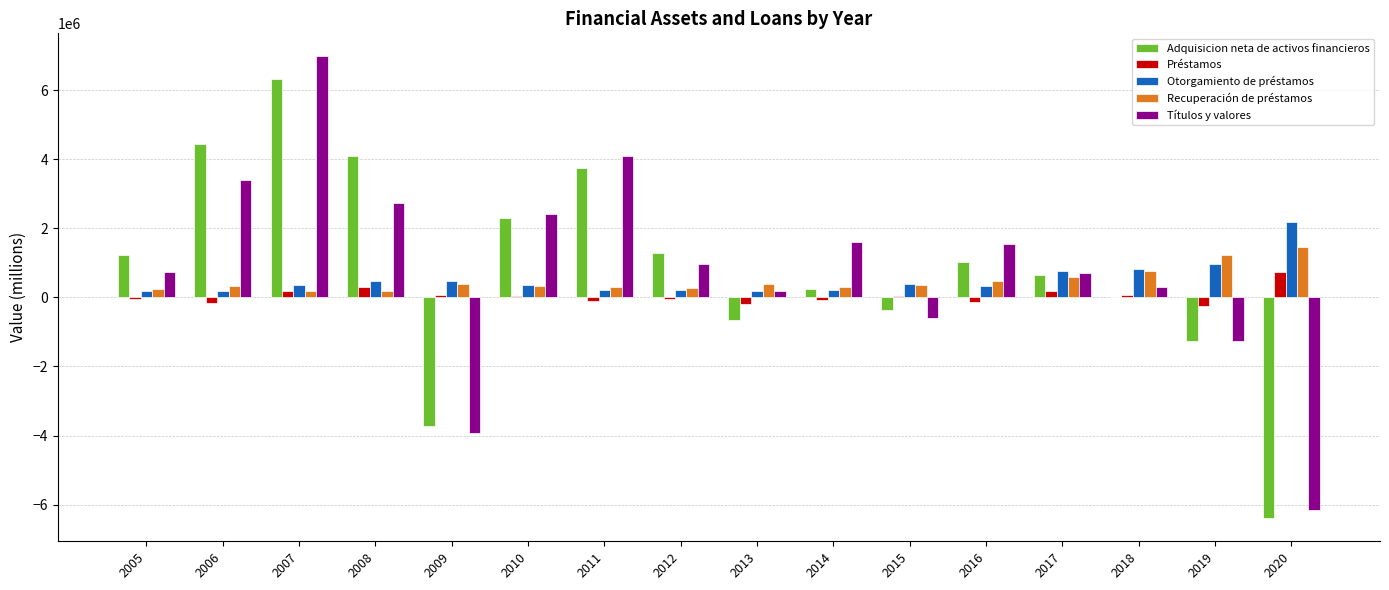

What is the sum of all Préstamos values?

577546